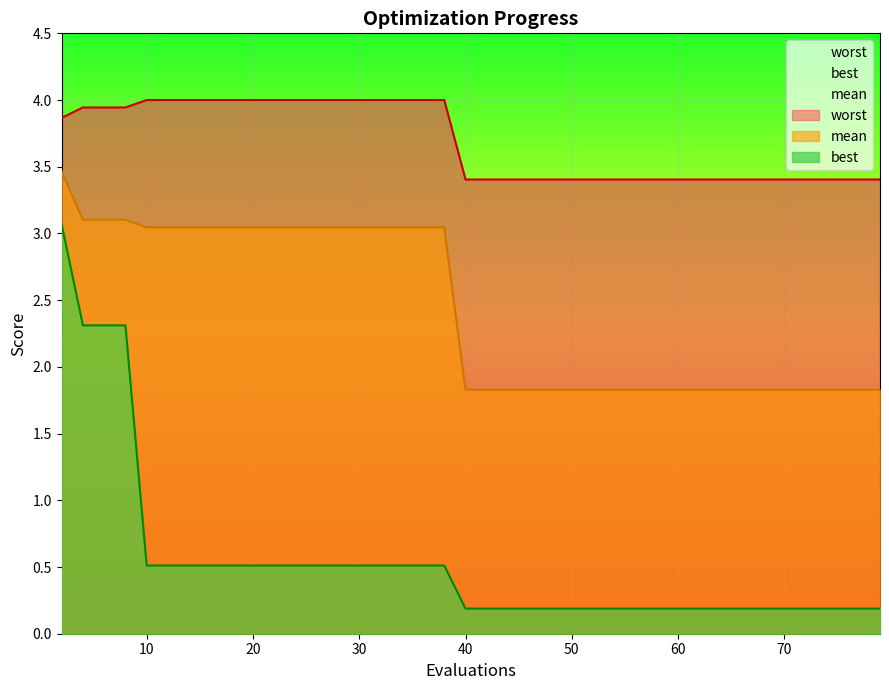

What is the lowest value of the mean series?

1.8